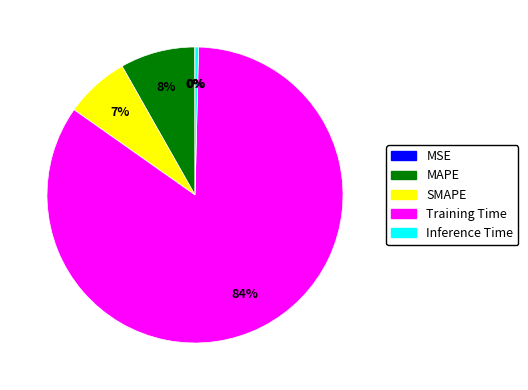

Is the sum of SMAPE and Training Time greater than half?

Yes